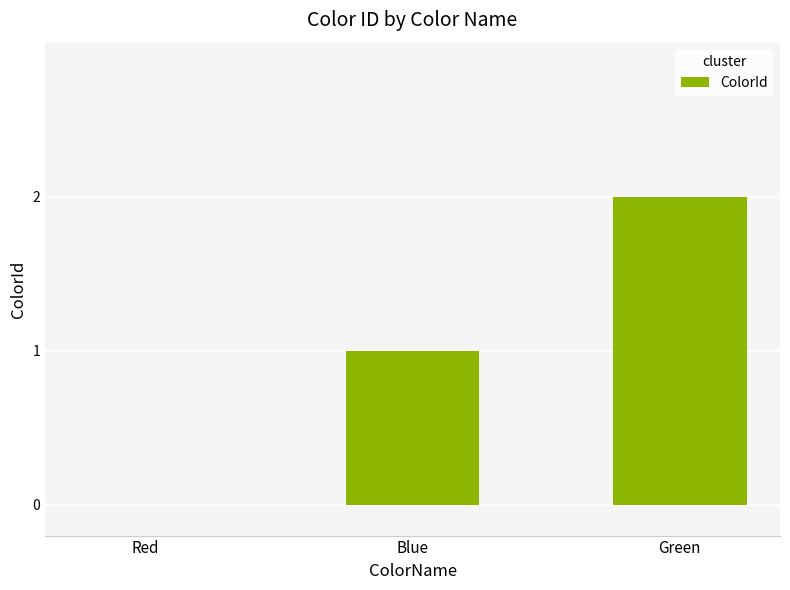

What is the sum of all values?

3